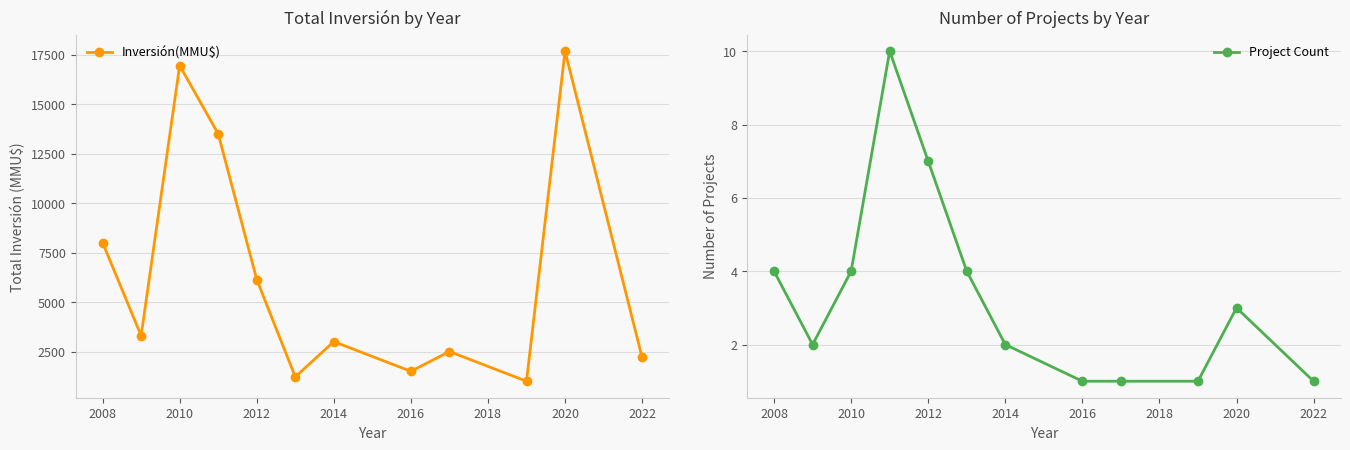

What is the value of the Project Count point at the 11th from the left?

3